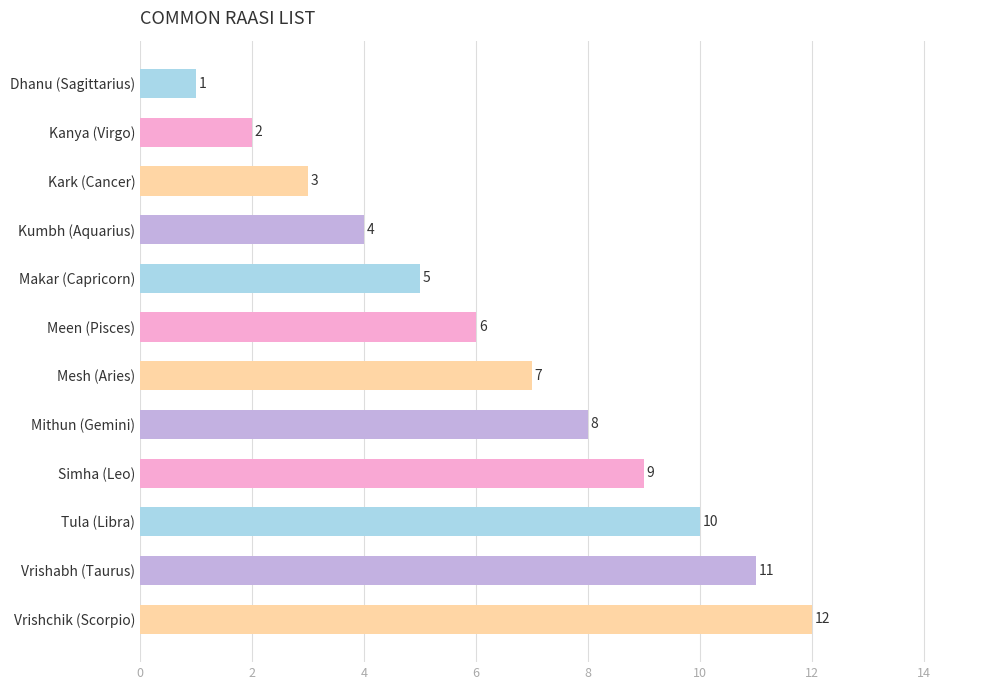

What is the difference between the maximum and minimum values?

11